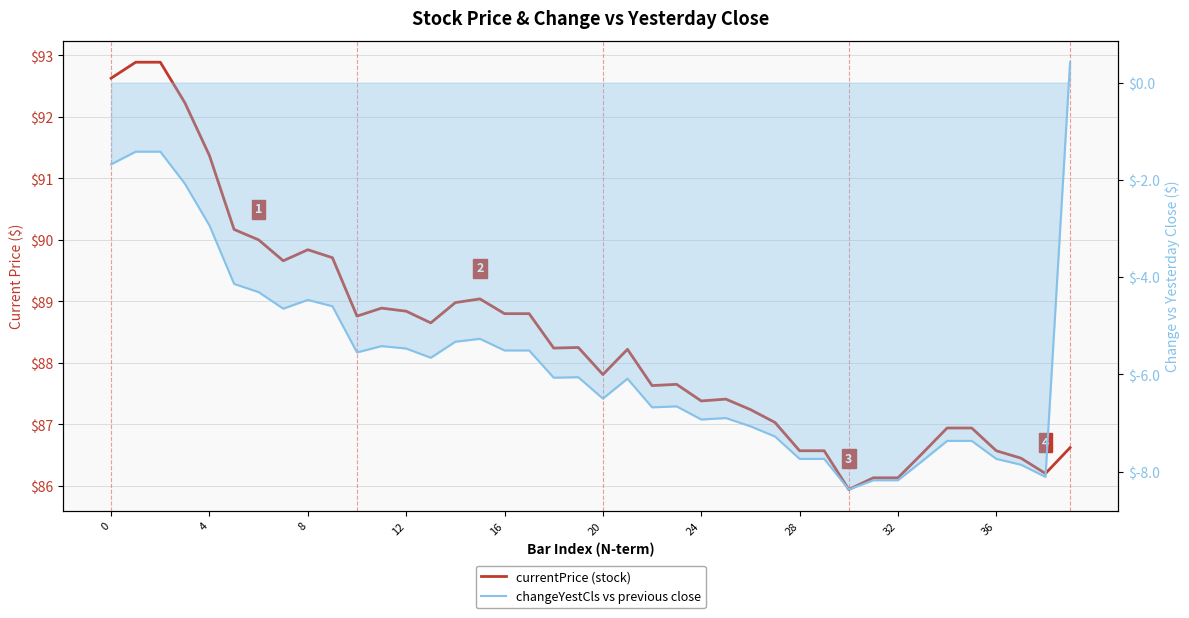

The value of currentPrice at 36 is 86.6. True or false?

True